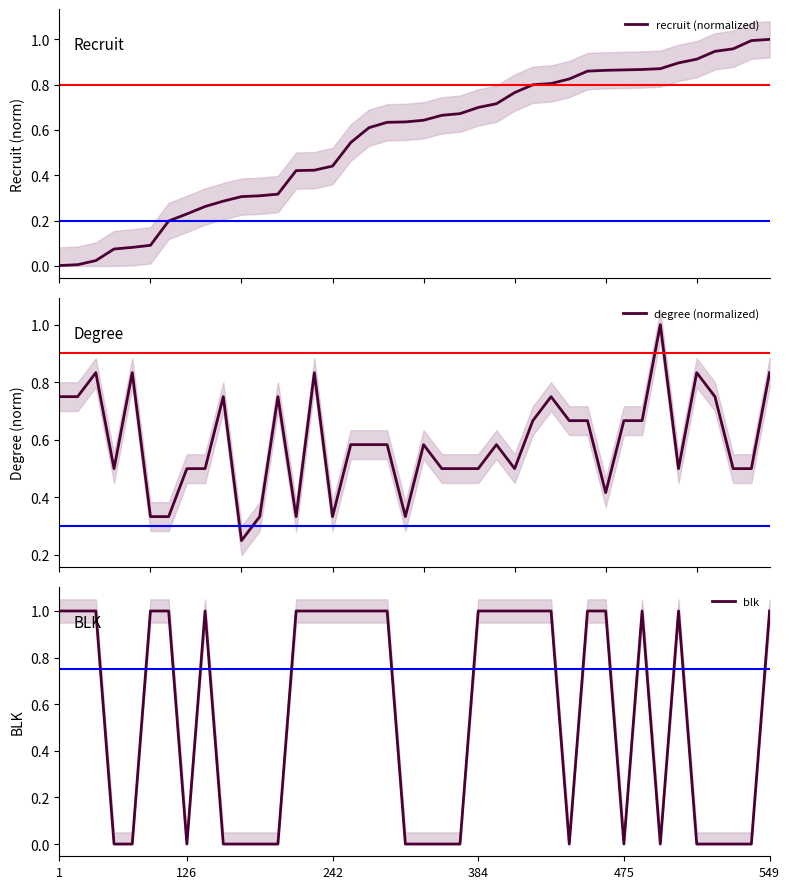

True or false: blk and recruit (normalized) cross at least once.

True